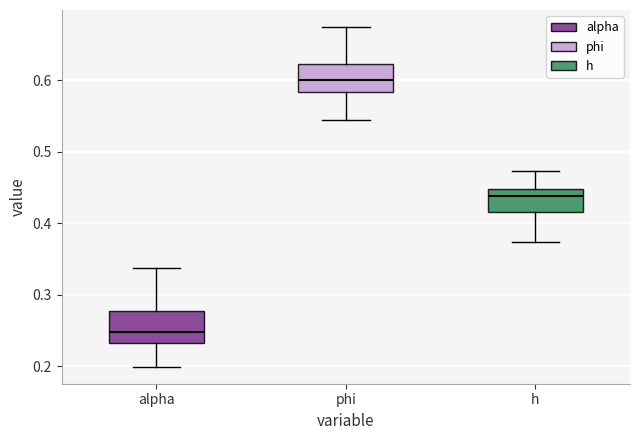

Reading left to right, read every box against the y-axis: the position of its median line, the range the box covers, and the ends of its whiskers. The values are not printed on the chart, so give them approximately, as read against the axis.

alpha: median 0.25, box 0.23 to 0.28, whiskers 0.20 to 0.34
phi: median 0.60, box 0.58 to 0.62, whiskers 0.54 to 0.67
h: median 0.44, box 0.42 to 0.45, whiskers 0.37 to 0.47